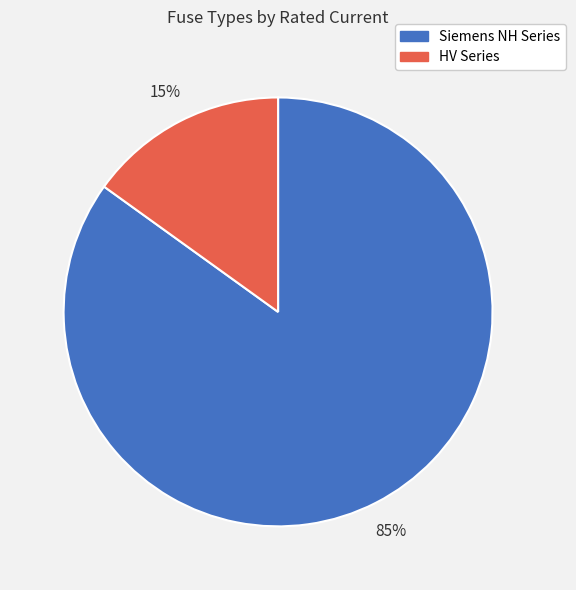

To the nearest percent, what is the average slice percentage?

50%